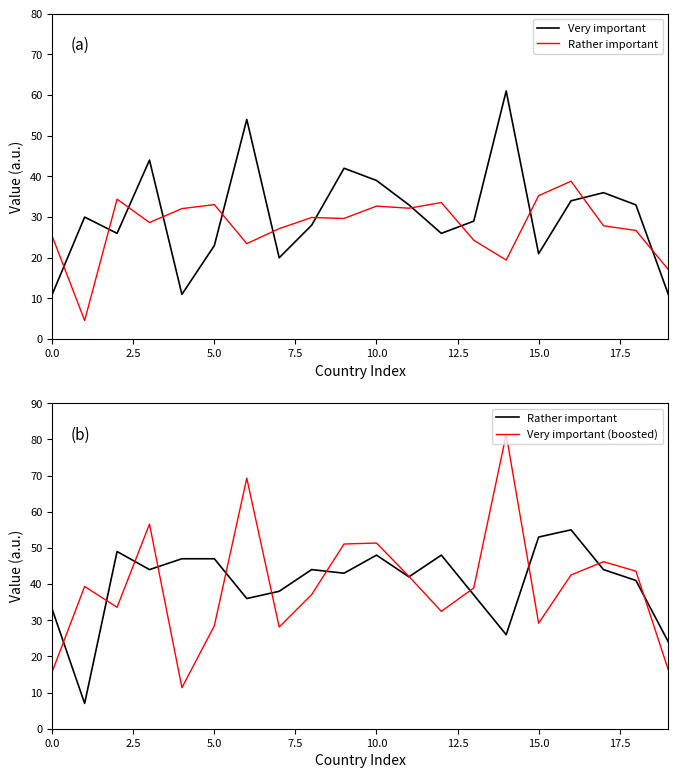

Does the chart display data point markers on the line(s)?

No